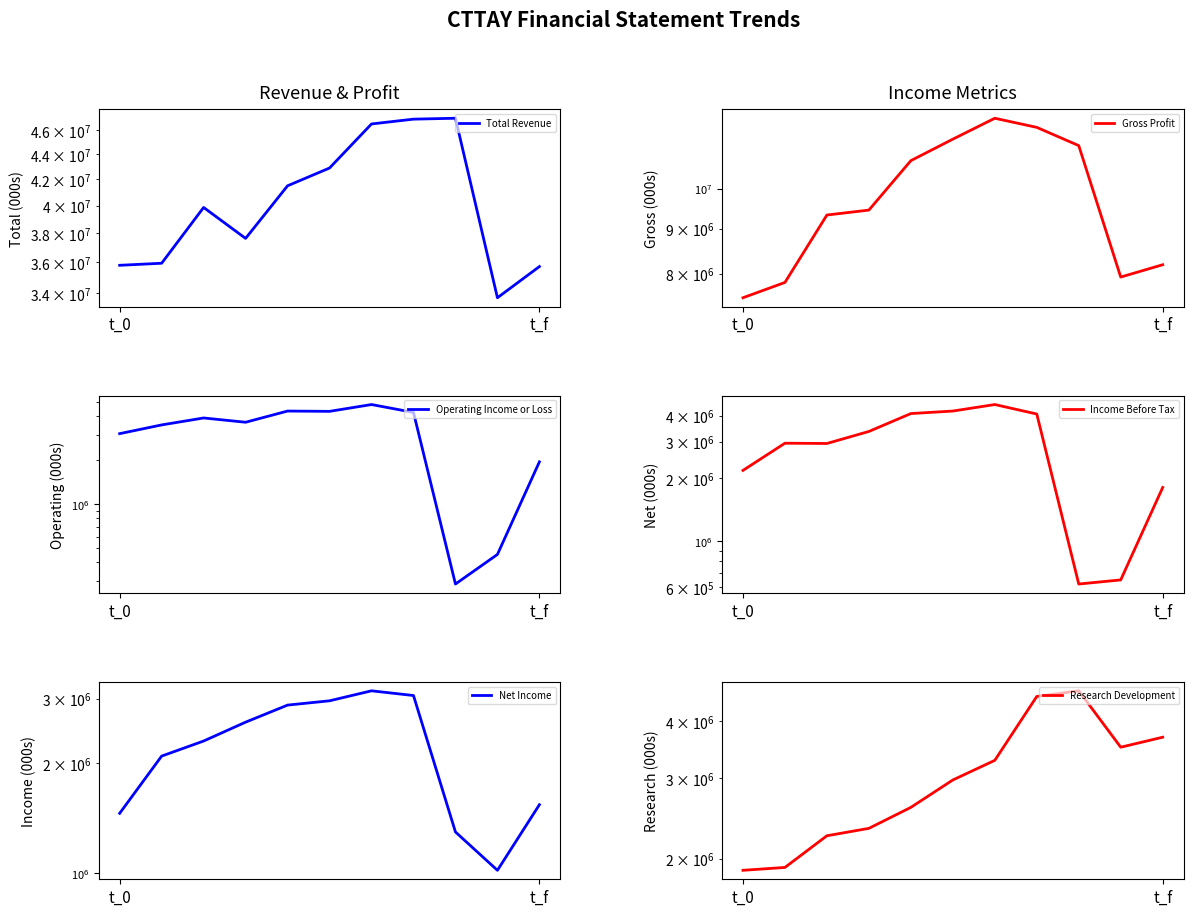

At how many categories does at least one series exceed 33869043?

10